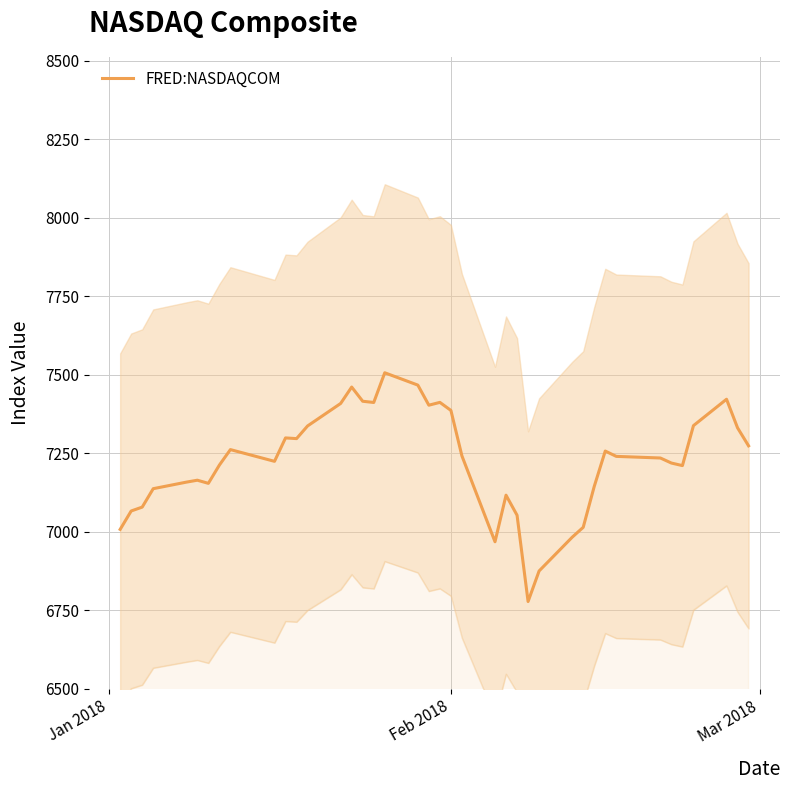

What is the highest value of the FRED:NASDAQCOM series?

7505.8